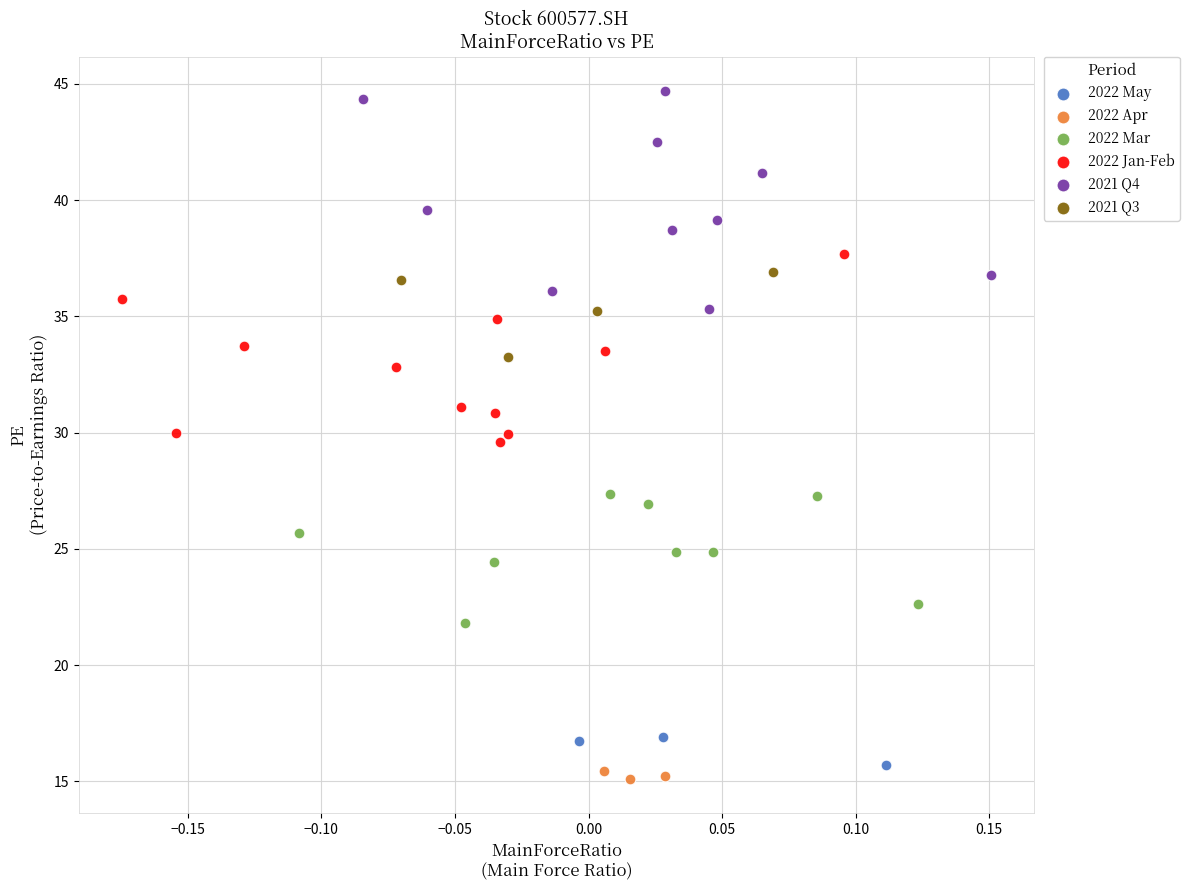

What are all the series names shown in the legend?

2022 May, 2022 Apr, 2022 Mar, 2022 Jan-Feb, 2021 Q4, 2021 Q3